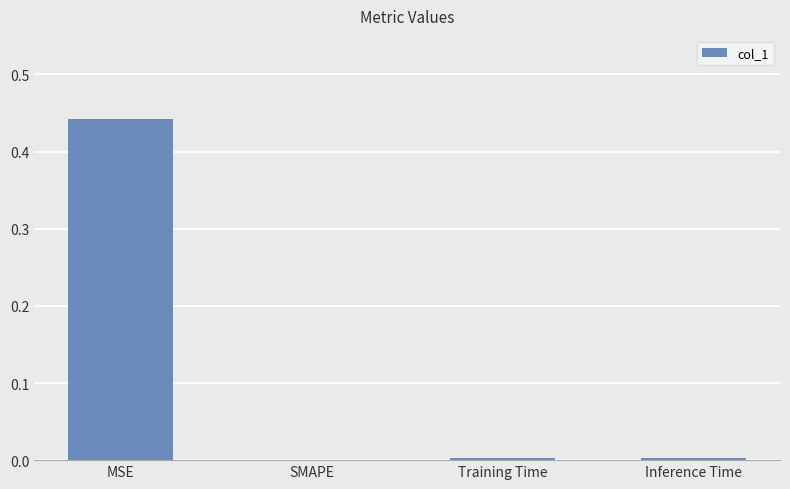

True or false: the data shows 0.1 at MSE.

False